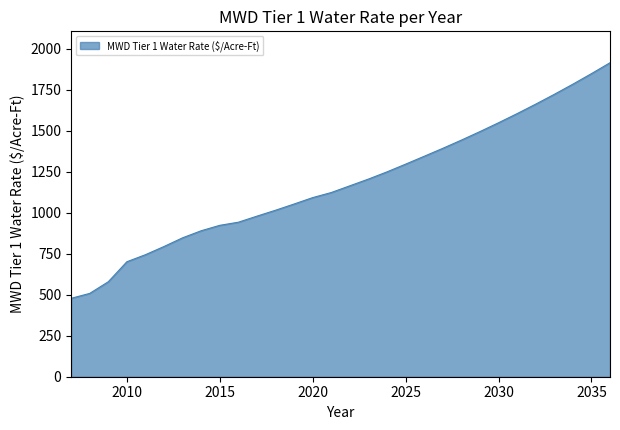

What is the difference between the maximum and minimum values?

1436.2